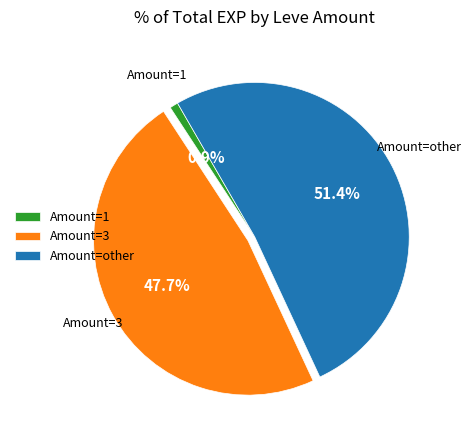

Rank the categories by value from lowest to highest.

Amount=1, Amount=3, Amount=other